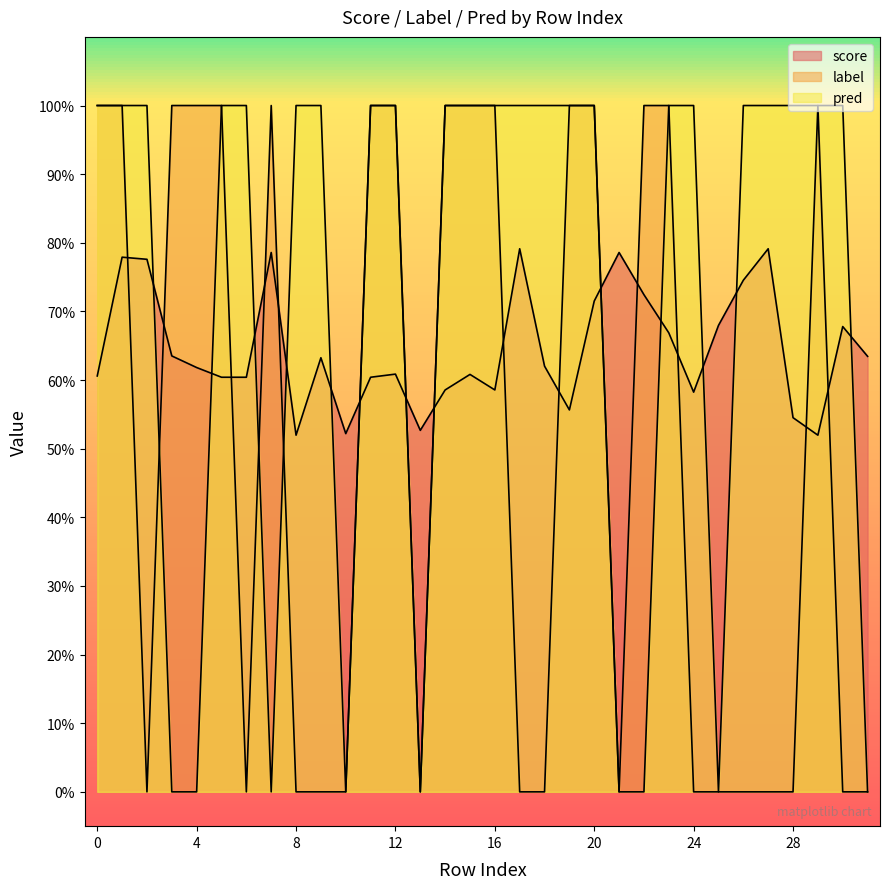

The score series shows 0.9 at 8. True or false?

False